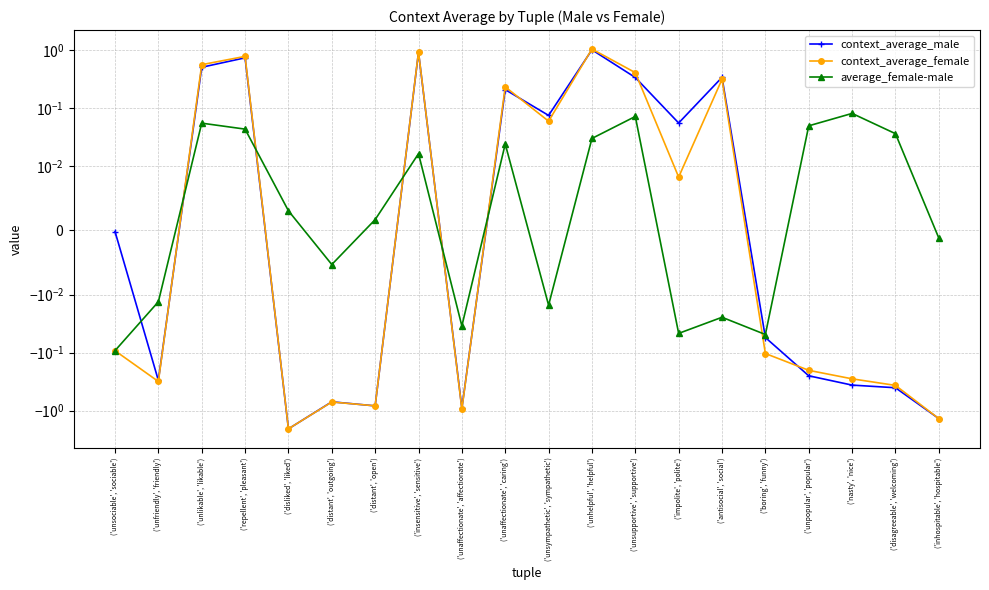

How many series are shown in this chart?

3